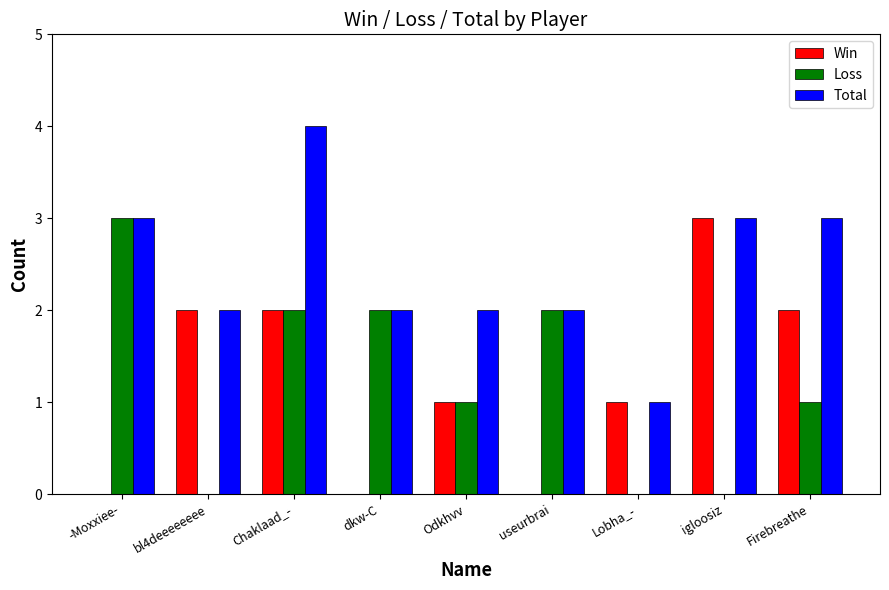

True or false: Loss has a value of 0 at bl4deeeeeeee.

True